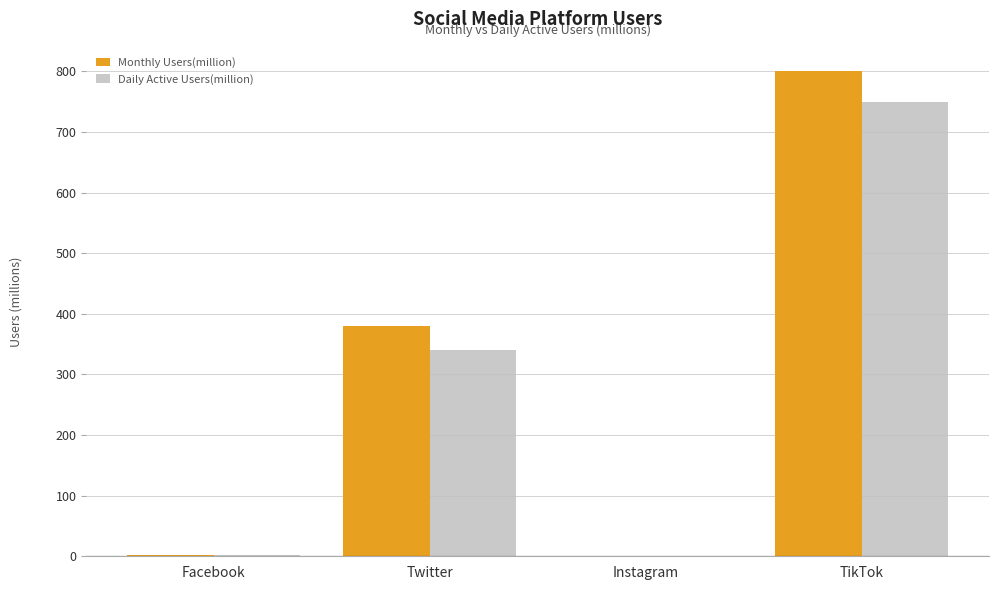

Are the bars grouped side by side (vs. stacked)?

Yes